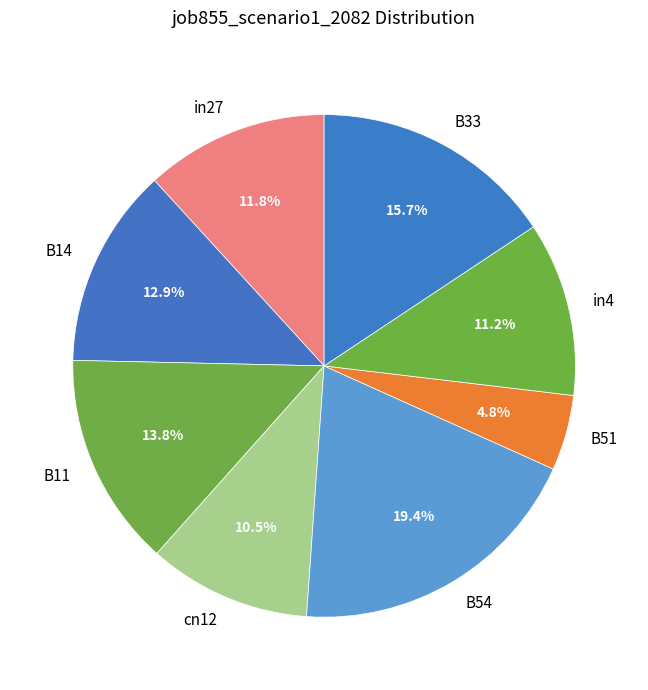

What percentage do in27 and B54 together represent?

31.2%